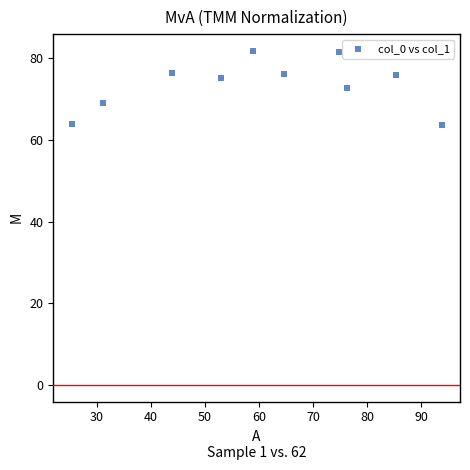

What is the average Y value?

73.7